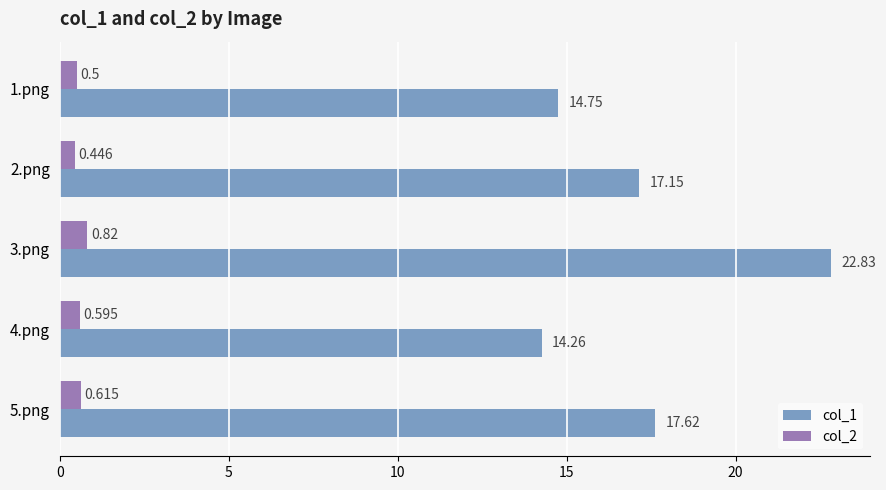

What is the difference between the maximum and second lowest values in the col_1 series?

8.1